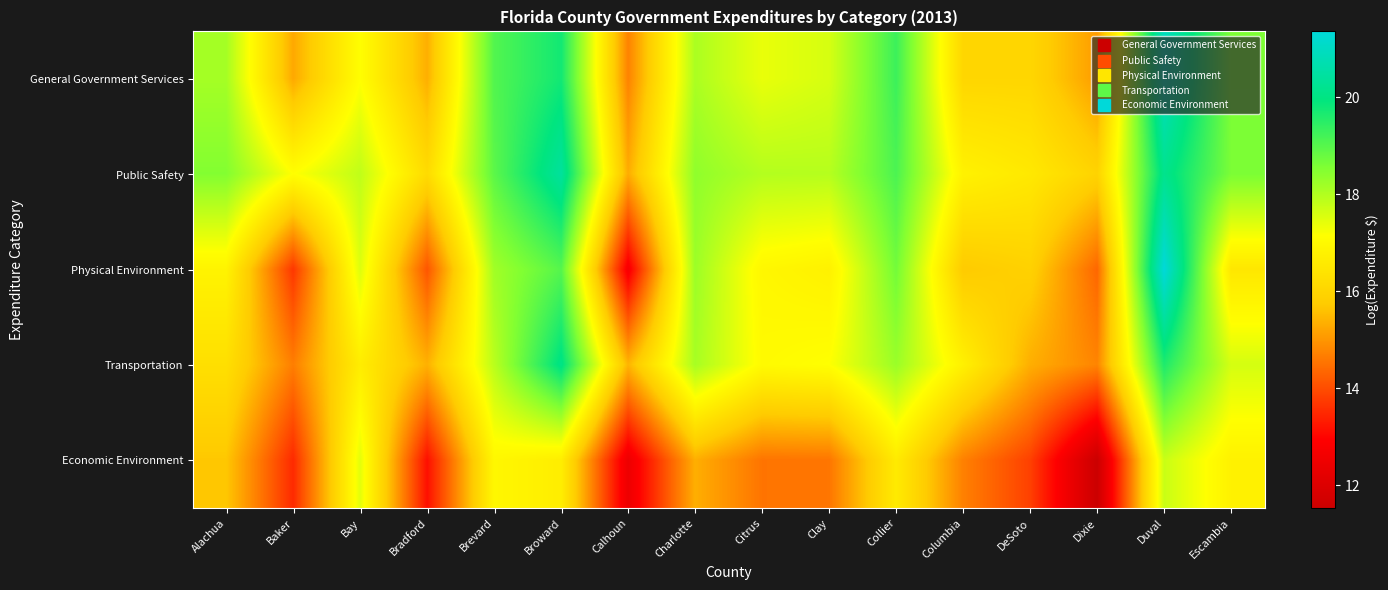

Reading right to left, transcribe all the data shown in this chart.

General Government Services: Escambia=18.6	Duval=20.9	Dixie=15.1	DeSoto=16.0	Columbia=16.0	Collier=19.3	Clay=17.6	Citrus=17.4	Charlotte=18.1	Calhoun=14.7	Broward=19.8	Brevard=19.0	Bradford=15.3	Bay=17.1	Baker=15.3	Alachua=18.1
Public Safety: Escambia=18.6	Duval=20.2	Dixie=16.0	DeSoto=16.5	Columbia=16.8	Collier=19.1	Clay=18.0	Citrus=18.0	Charlotte=18.4	Calhoun=15.3	Broward=20.4	Brevard=18.9	Bradford=16.2	Bay=17.8	Baker=17.1	Alachua=18.5
Physical Environment: Escambia=16.5	Duval=21.4	Dixie=14.4	DeSoto=15.9	Columbia=15.7	Collier=18.7	Clay=16.8	Citrus=16.9	Charlotte=18.2	Calhoun=12.7	Broward=19.0	Brevard=18.2	Bradford=14.1	Bay=17.5	Baker=13.7	Alachua=16.8
Transportation: Escambia=17.6	Duval=19.6	Dixie=14.8	DeSoto=15.3	Columbia=16.8	Collier=18.3	Clay=17.1	Citrus=17.0	Charlotte=18.1	Calhoun=15.4	Broward=20.1	Brevard=17.9	Bradford=15.4	Bay=16.7	Baker=14.7	Alachua=16.3
Economic Environment: Escambia=16.8	Duval=17.7	Dixie=11.5	DeSoto=13.8	Columbia=14.7	Collier=16.6	Clay=14.6	Citrus=14.5	Charlotte=15.3	Calhoun=12.5	Broward=16.7	Brevard=16.9	Bradford=13.2	Bay=17.4	Baker=13.5	Alachua=15.7